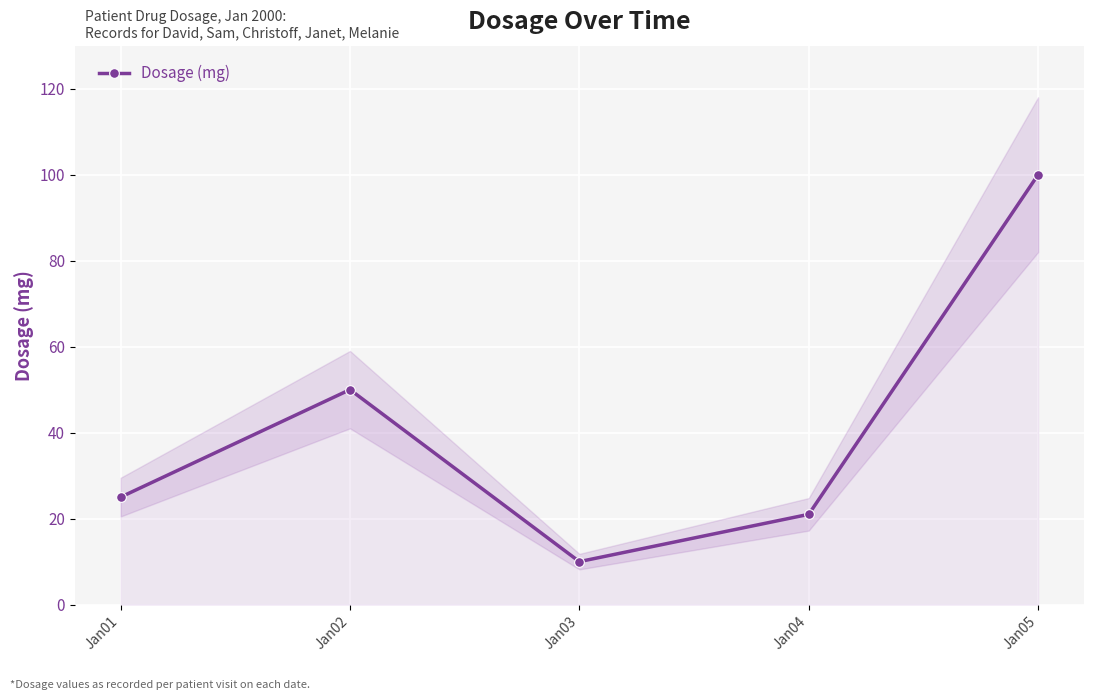

How many values are below 25?

2